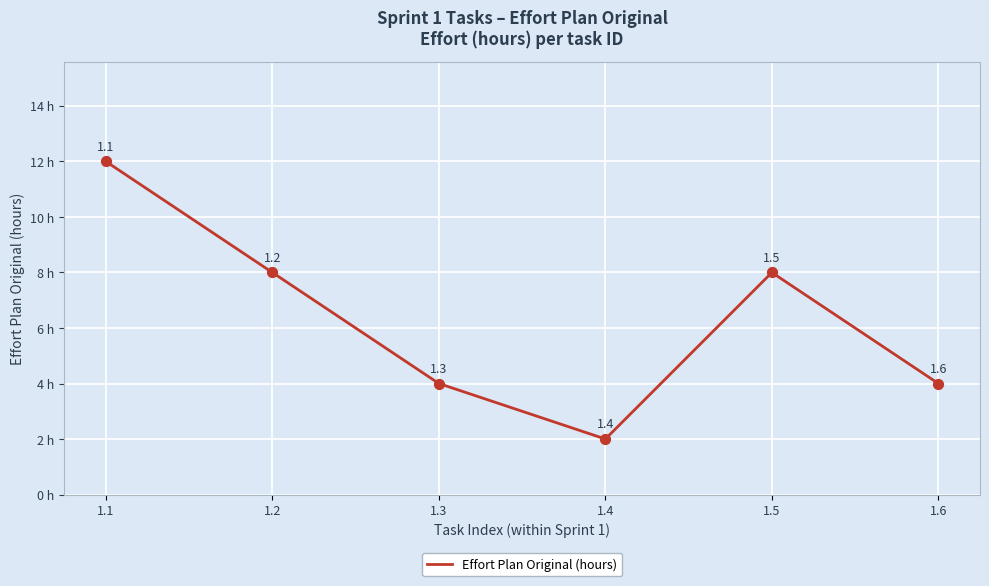

What is the change in value from 1.4 to 1.6?

+2